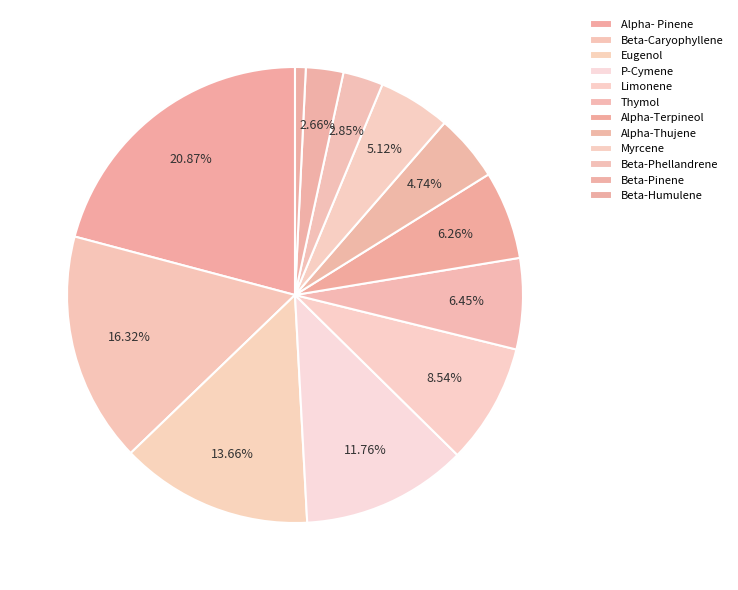

Count the number of slices in the pie.

12